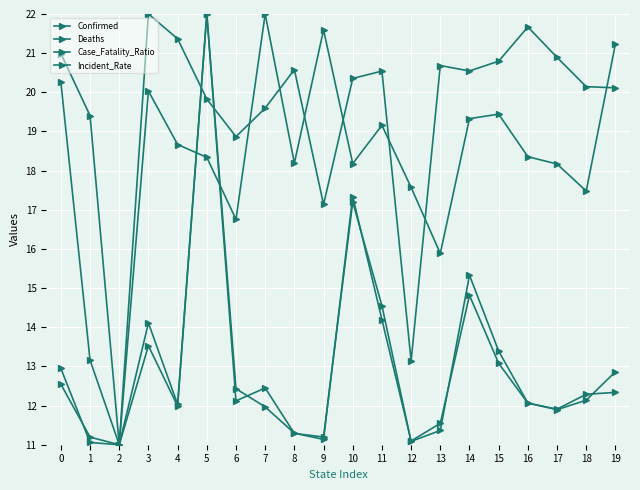

What is the sum of all Confirmed values?

259.7